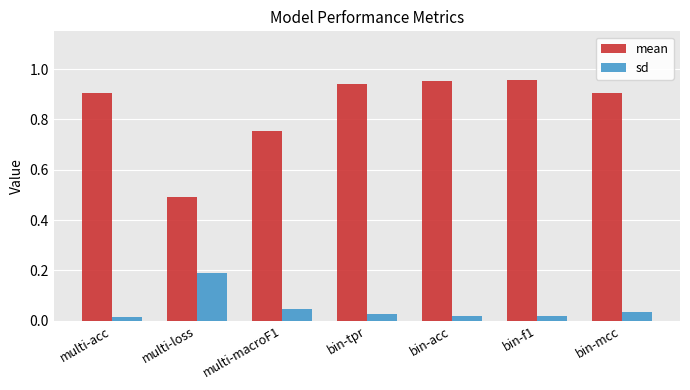

Which series changed the most between multi-acc and bin-tpr?

mean